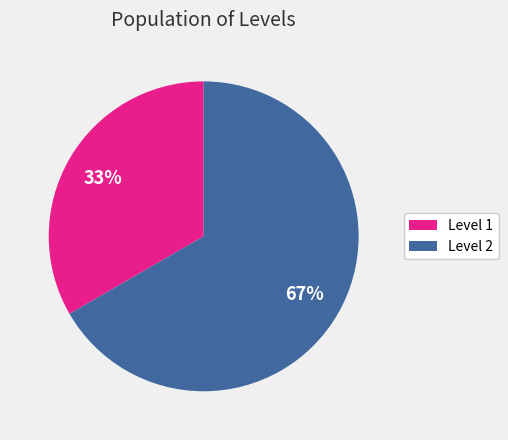

The Level 1 slice represents 33% of the pie. True or false?

True